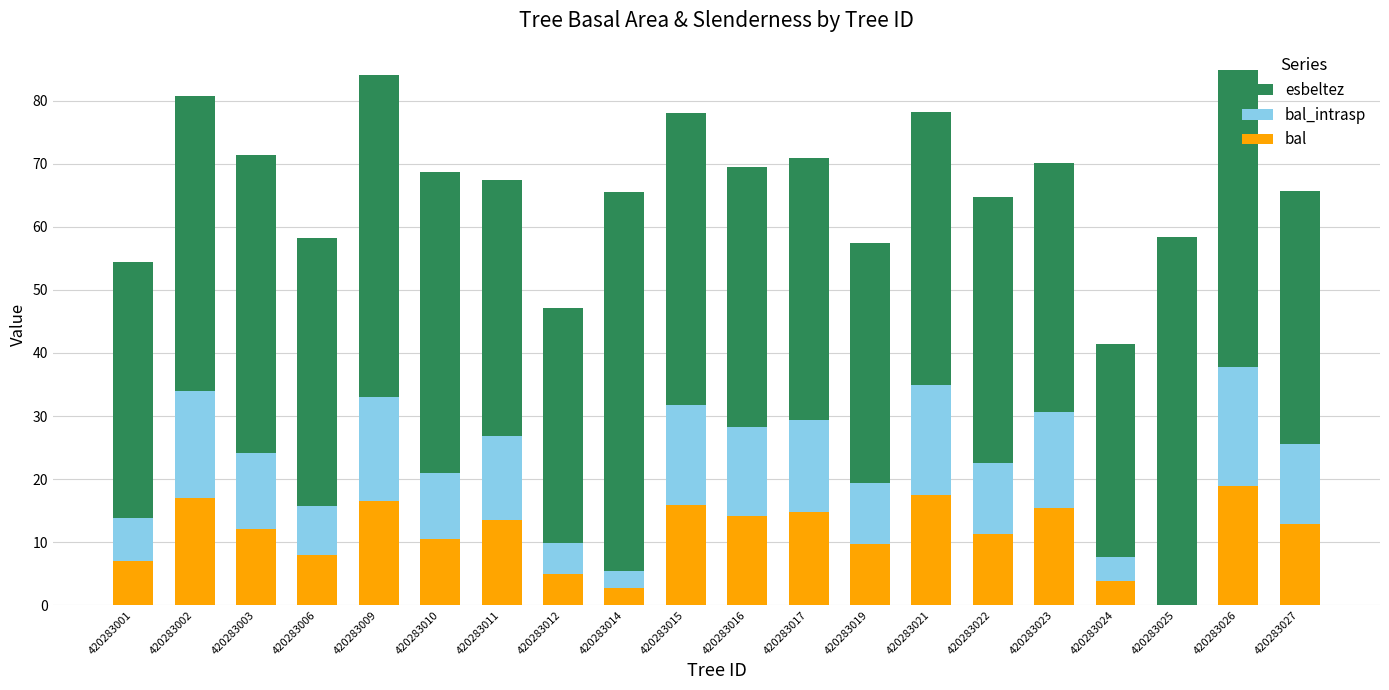

What is the average value of the bal series?

11.3